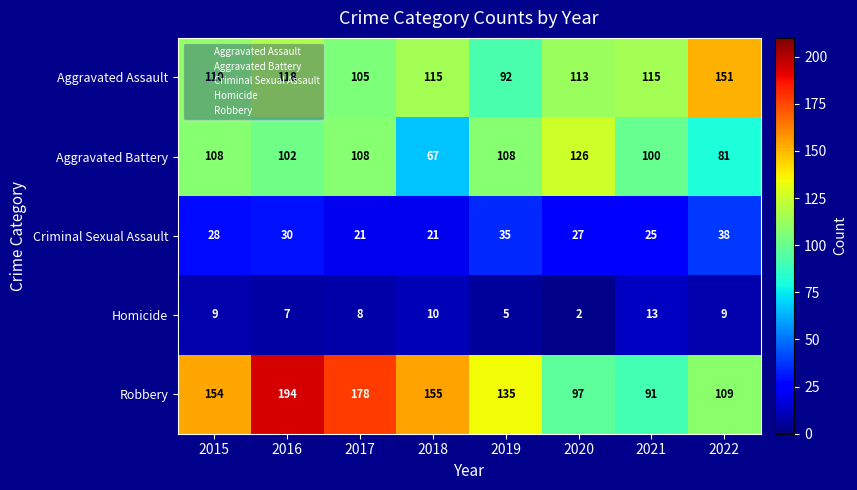

What is the total value across all series at 2017?

420